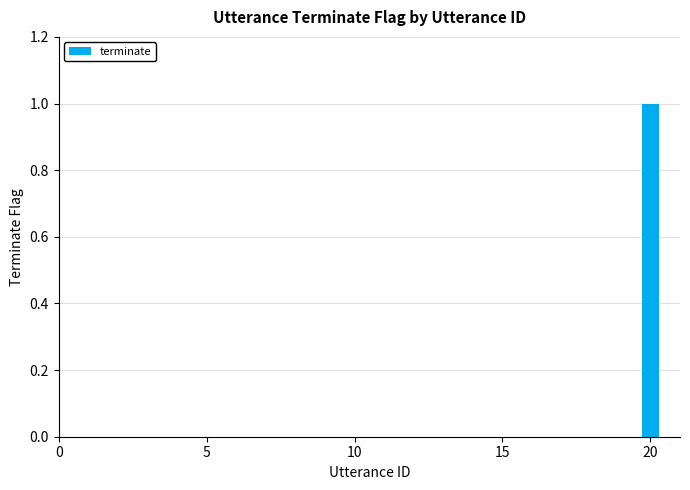

Count the number of categories in the chart.

20